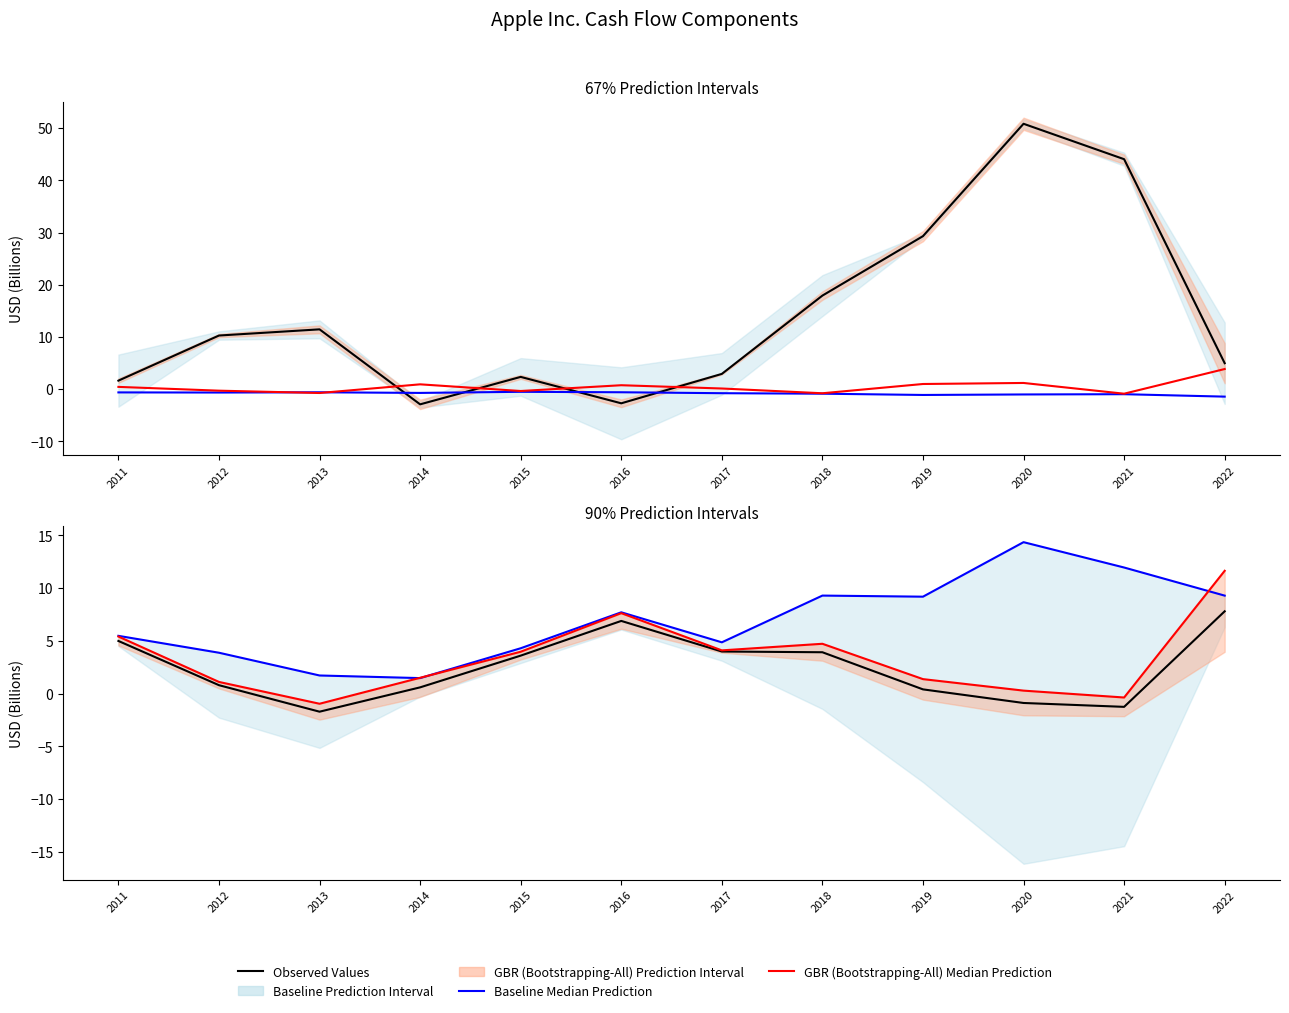

Does the chart display data point markers on the line(s)?

No